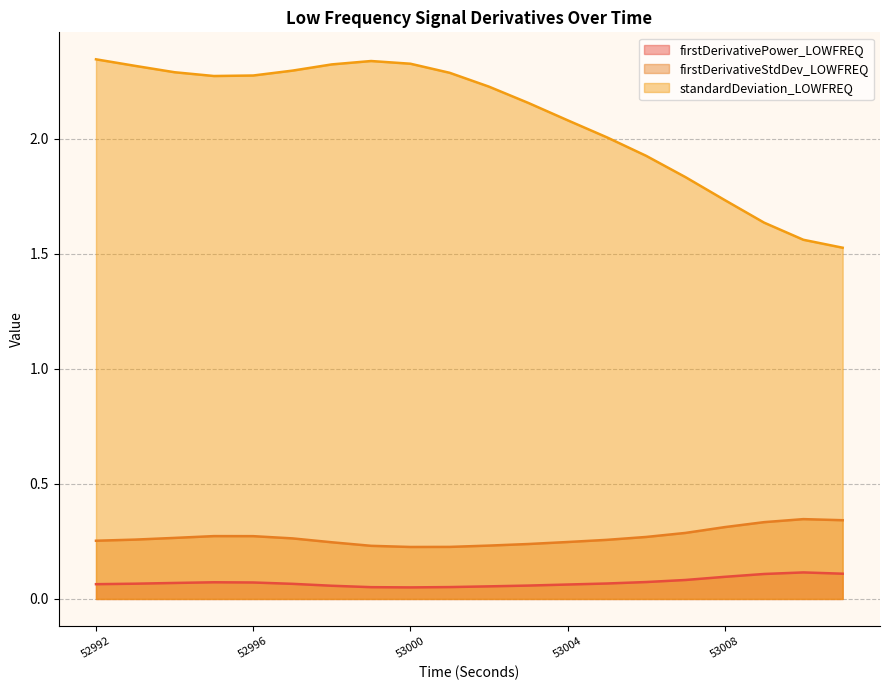

What is the spread (max minus min) of values at 52993?

2.2